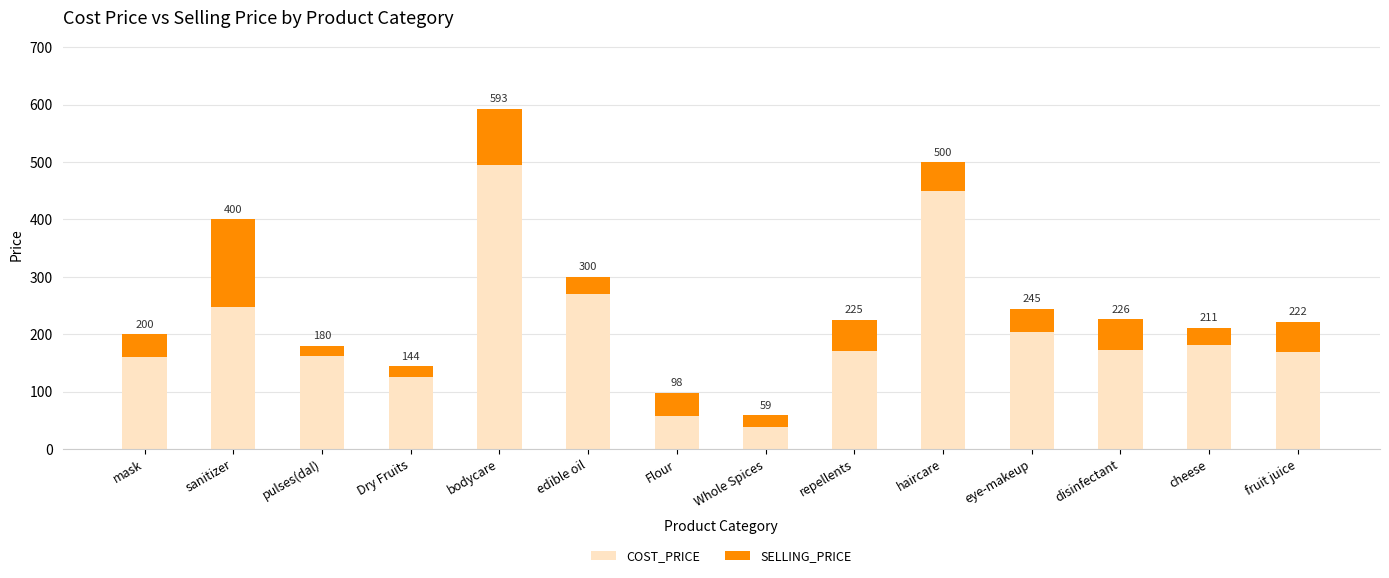

What are all the series names shown in the legend?

COST_PRICE, SELLING_PRICE